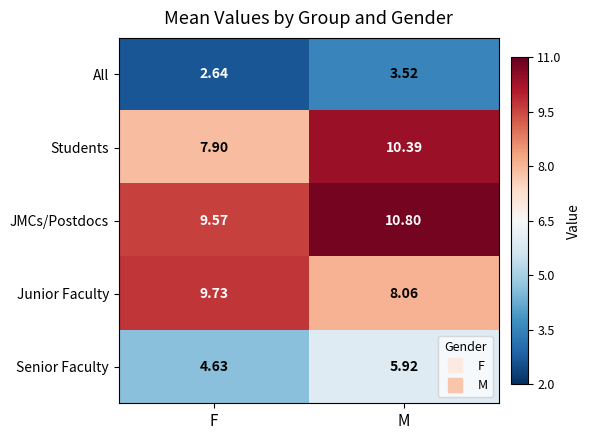

Count the number of categories in the chart.

2